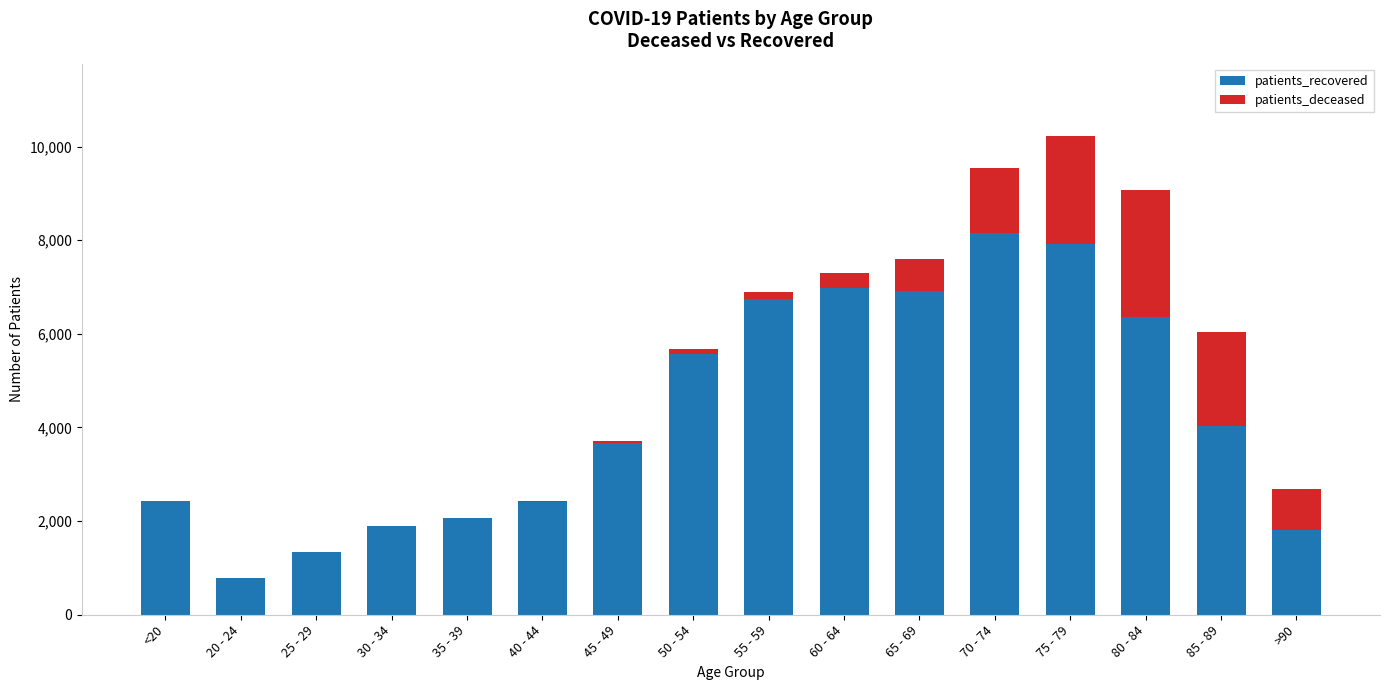

What is the sum of all patients_recovered values?

69049